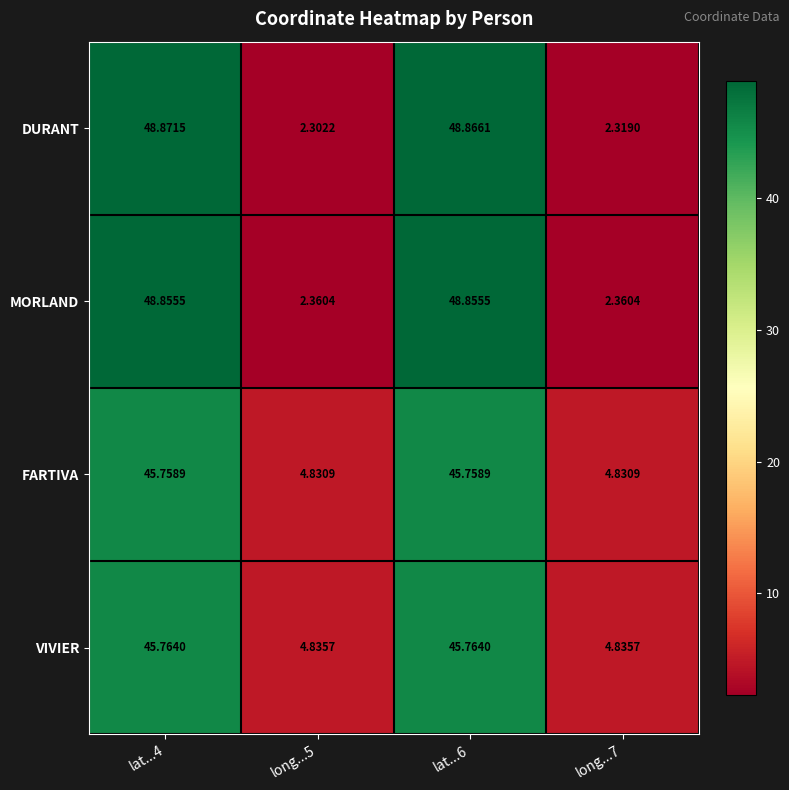

Is the value of MORLAND at long...5 greater than the value of DURANT at lat...6?

No